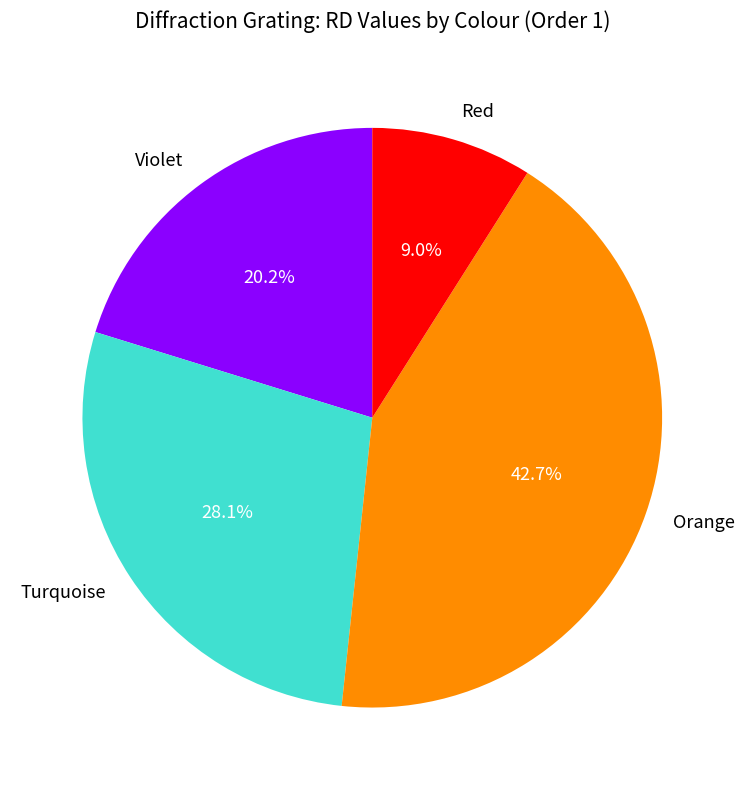

To the nearest percent, what is the combined percentage of Red and Turquoise?

37%